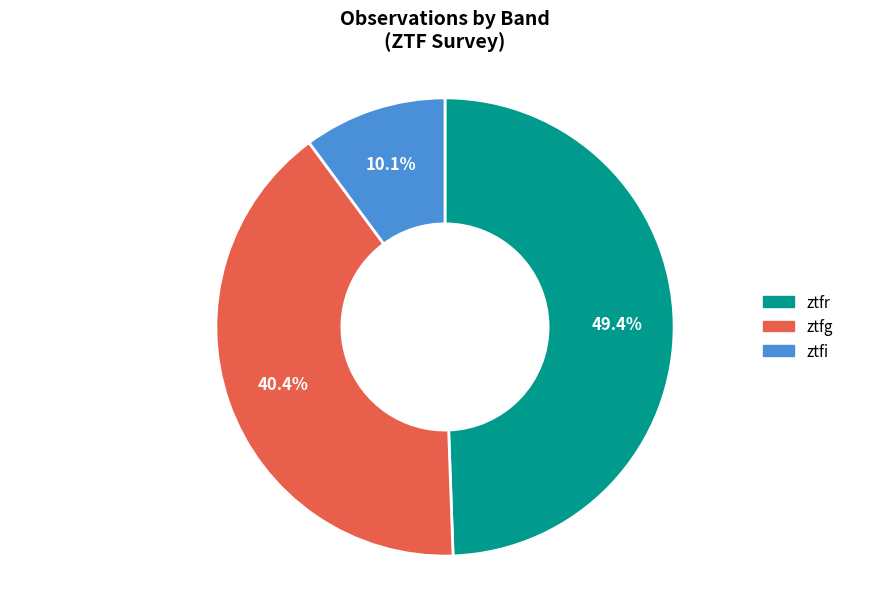

Does ztfr represent more than half of the total?

No